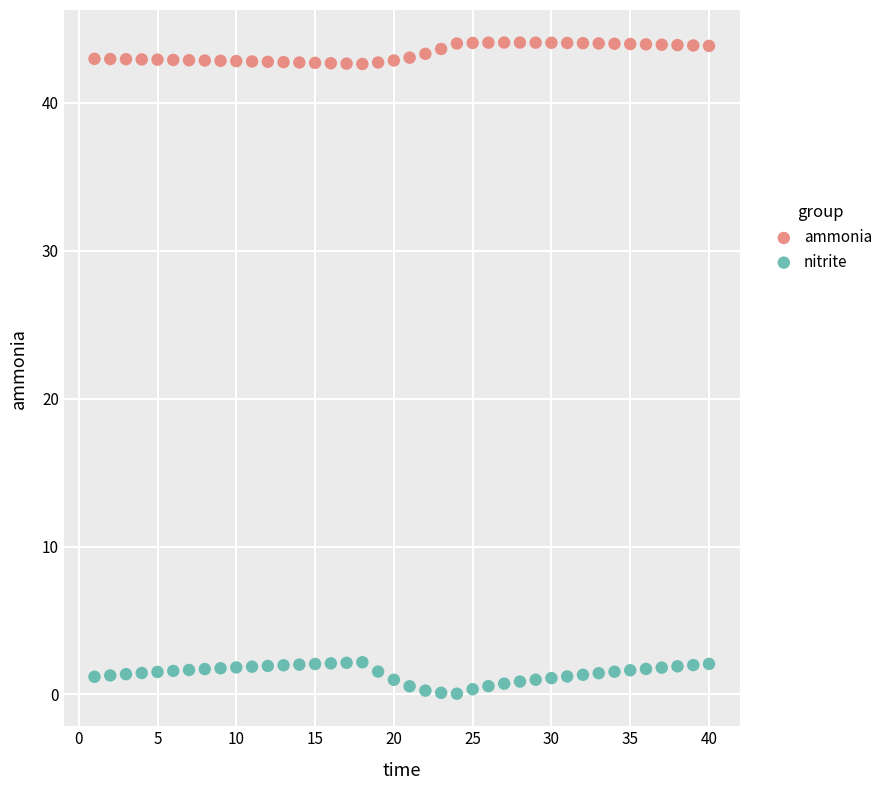

Which series reaches the minimum Y coordinate?

nitrite